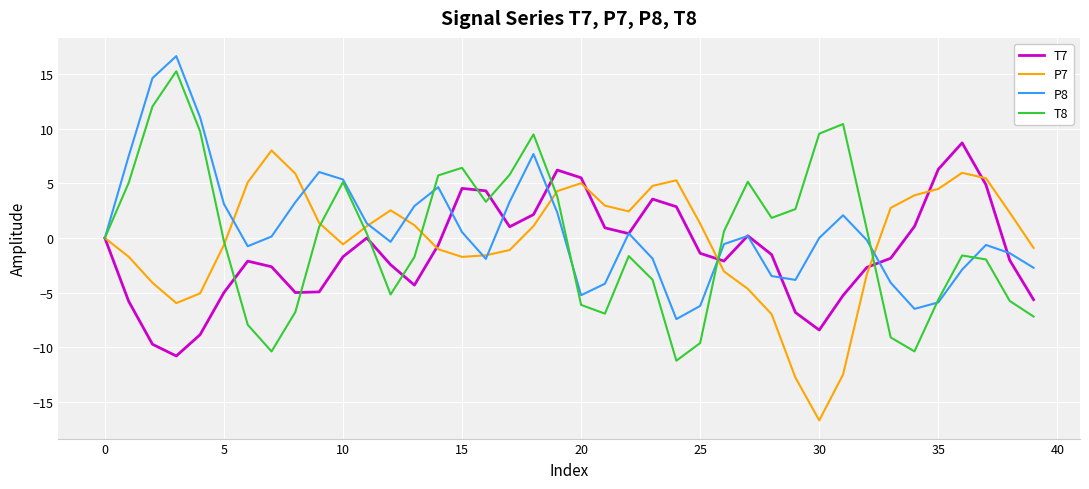

Which series has the largest range (max minus min)?

T8